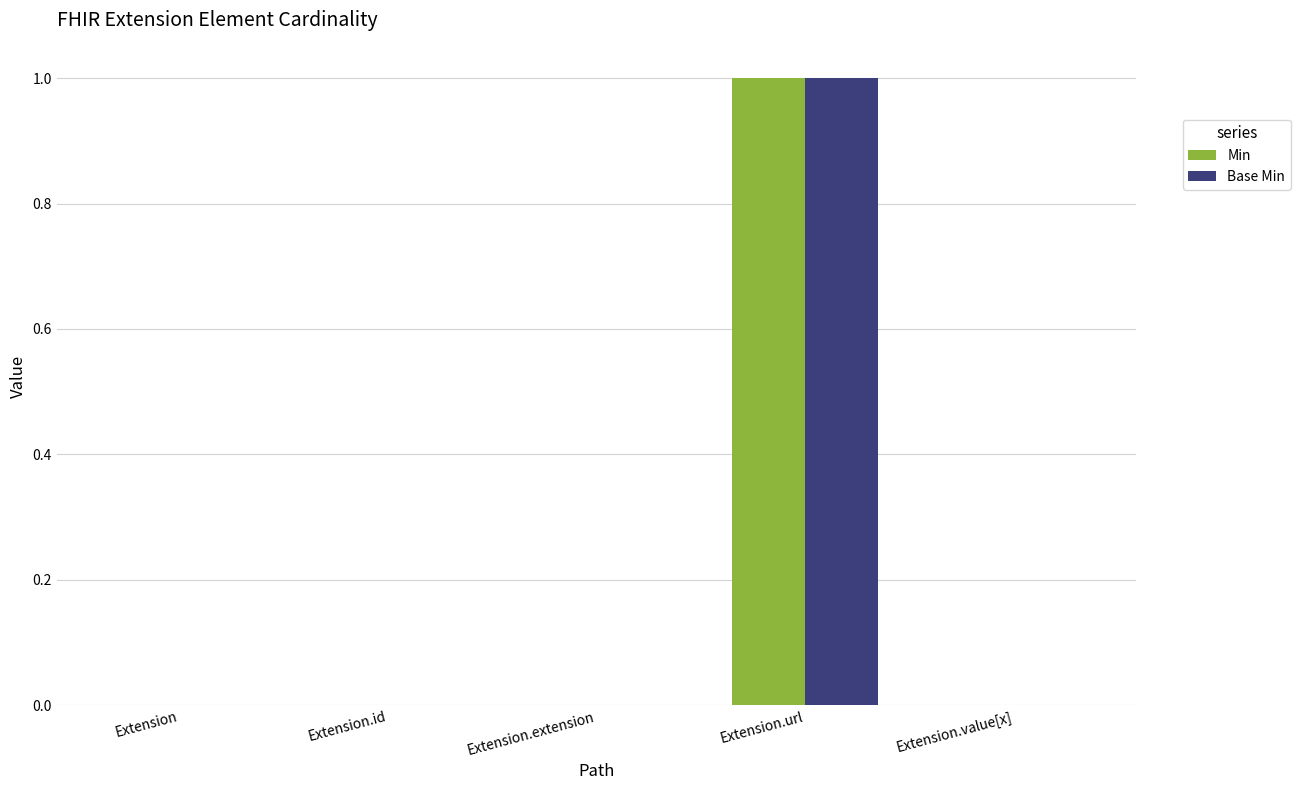

At which category is the sum across all series the highest?

Extension.url